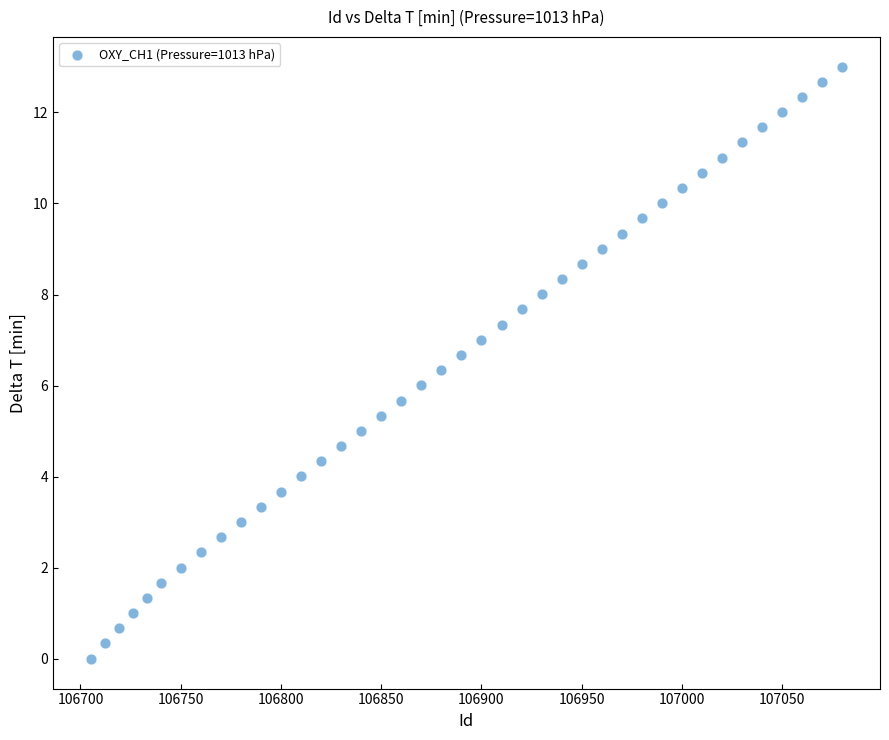

What is the range of Y values (max minus min)?

13.0